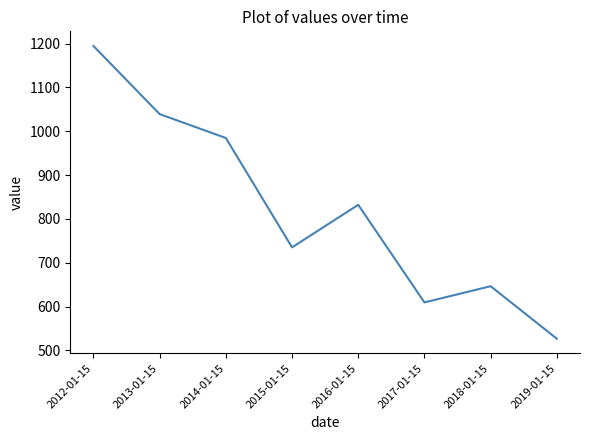

At which category does the data reach its first local peak?

2016-01-15